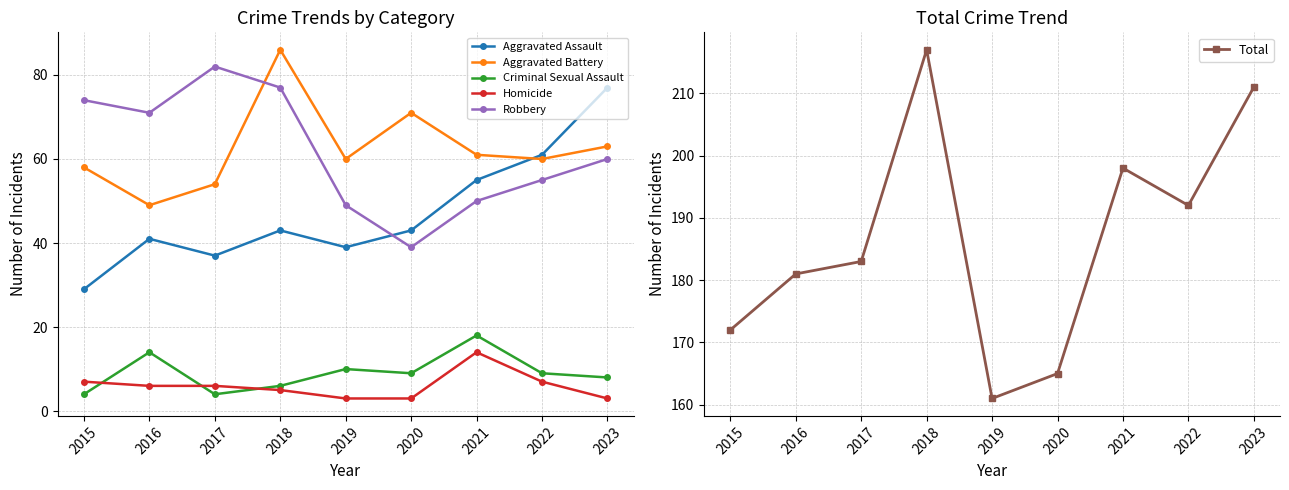

What is the value of the Criminal Sexual Assault point at the 6th from the left?

9